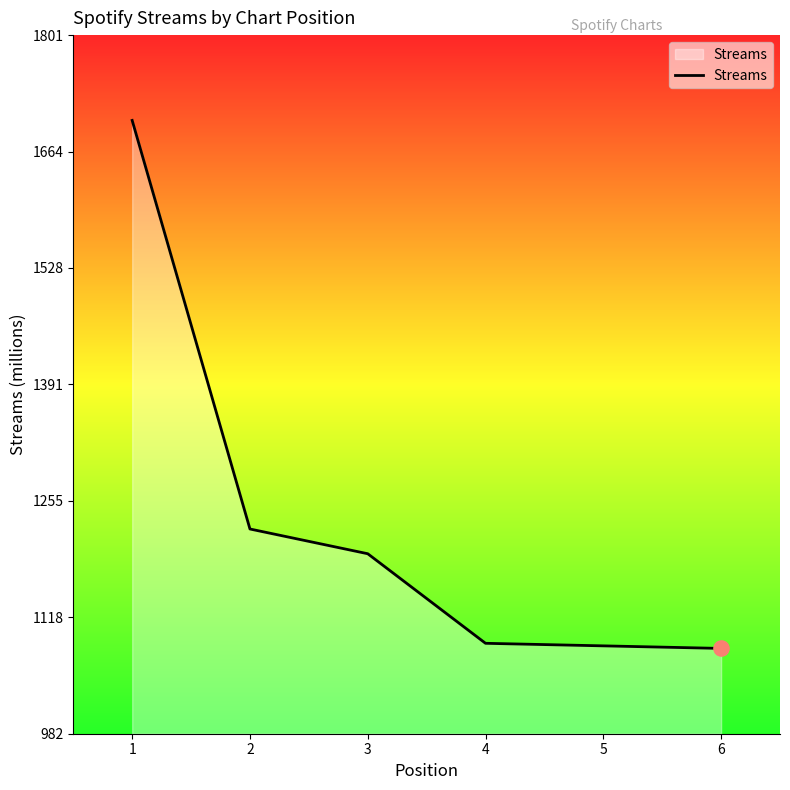

What is the ratio of the value at 1 to the value at 2?

1.4